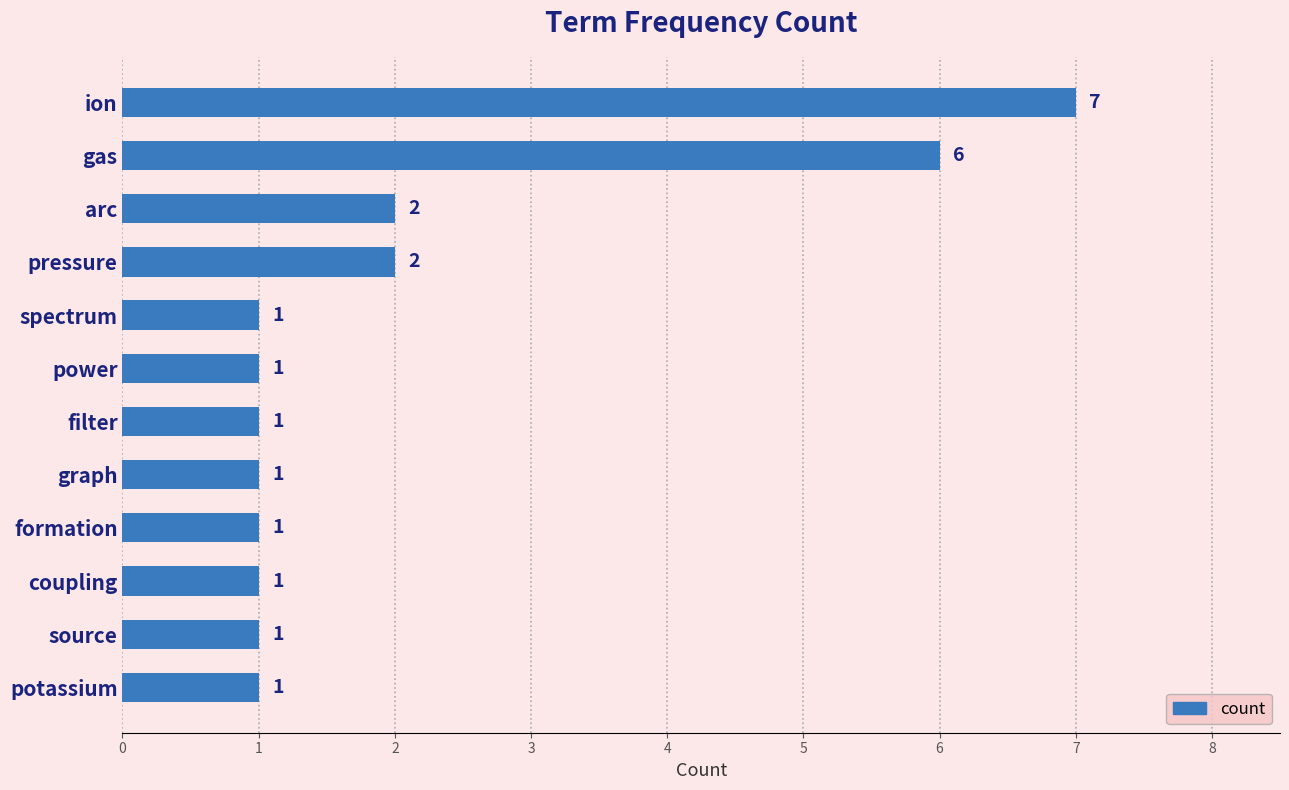

What position from the bottom is filter?

6